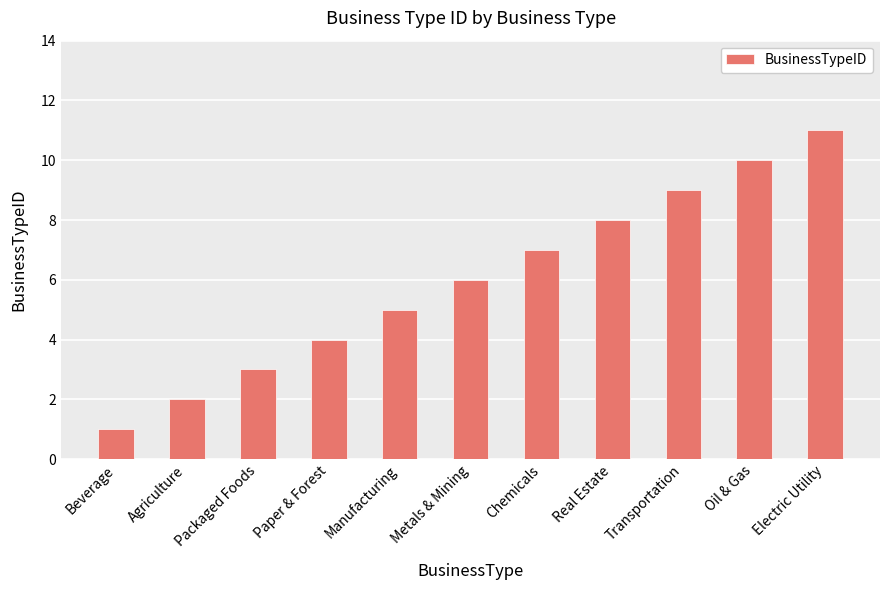

What is the change in value from Agriculture to Transportation?

+7